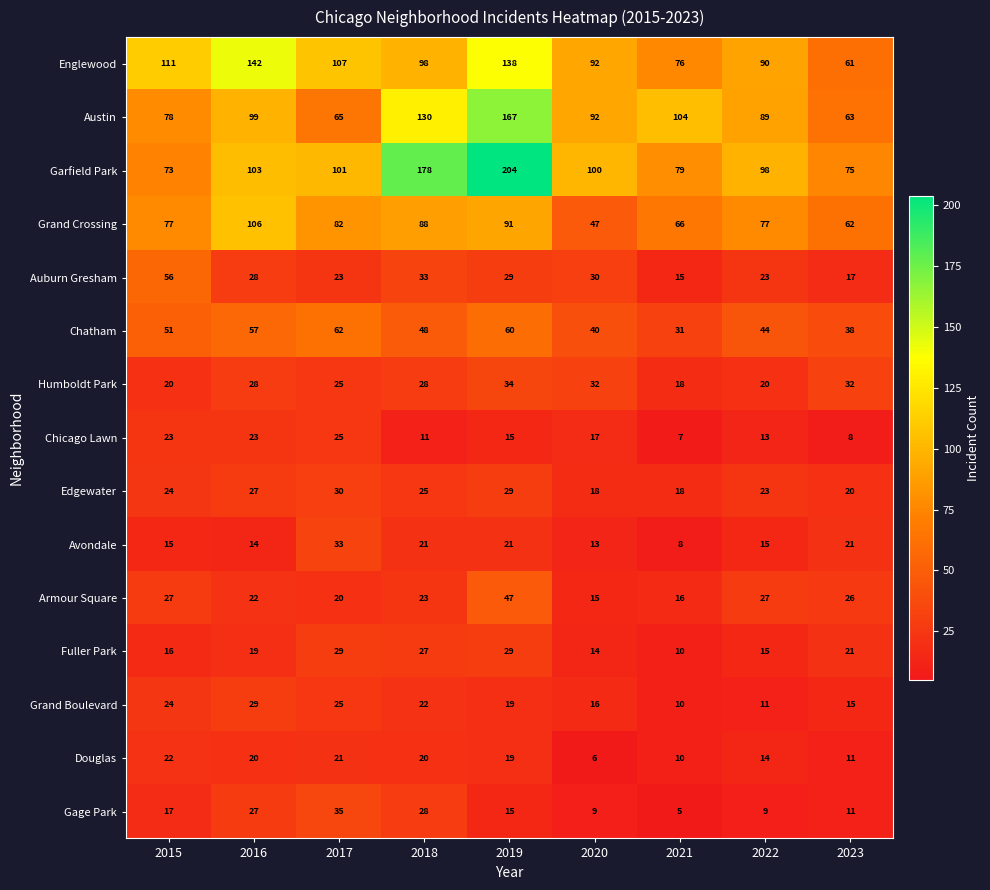

Rank the categories by Austin value from highest to lowest.

2019, 2018, 2021, 2016, 2020, 2022, 2015, 2017, 2023